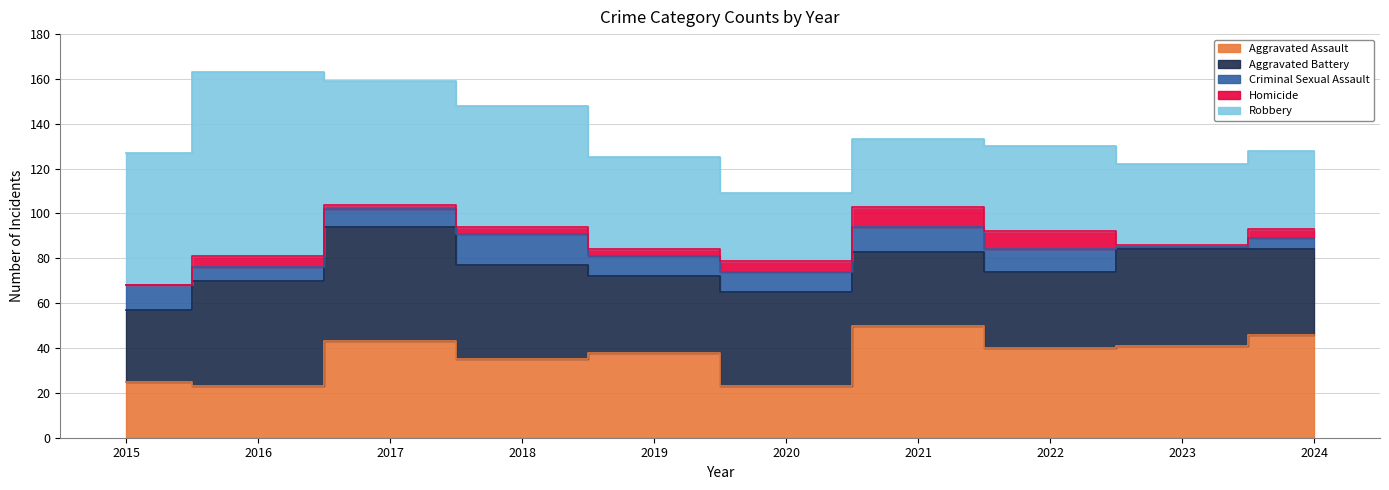

True or false: Criminal Sexual Assault and Aggravated Battery intersect in this chart.

False